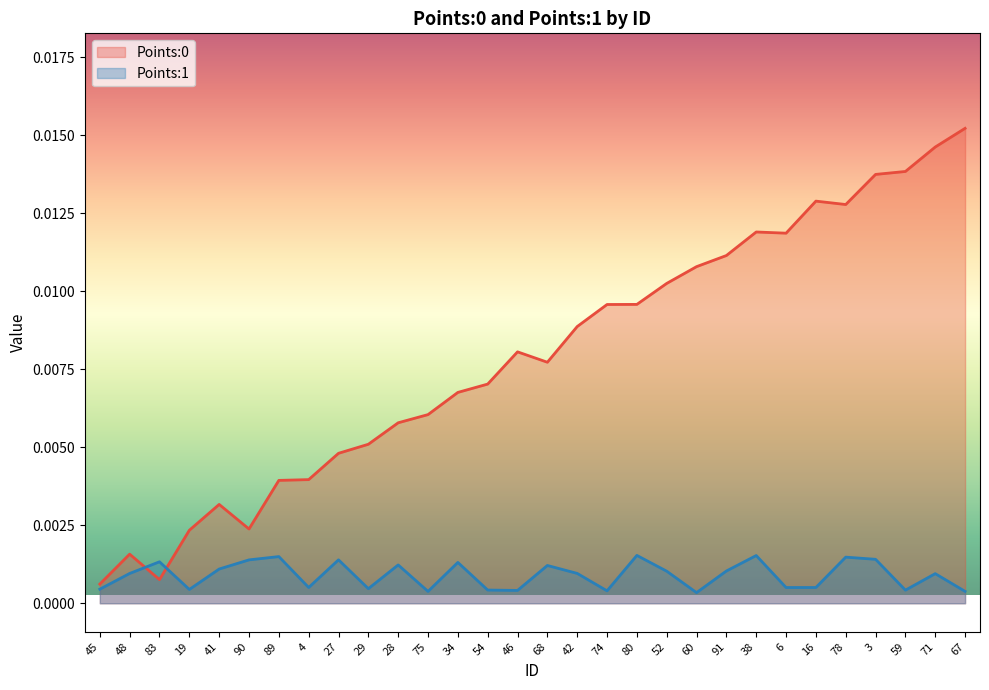

List the series in order of their overall mean, highest first.

Points:0, Points:1